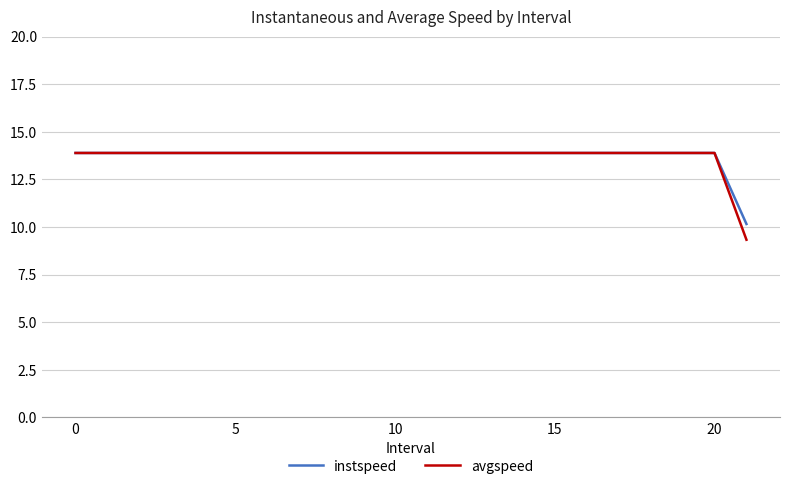

How many lines are shown in the chart?

2